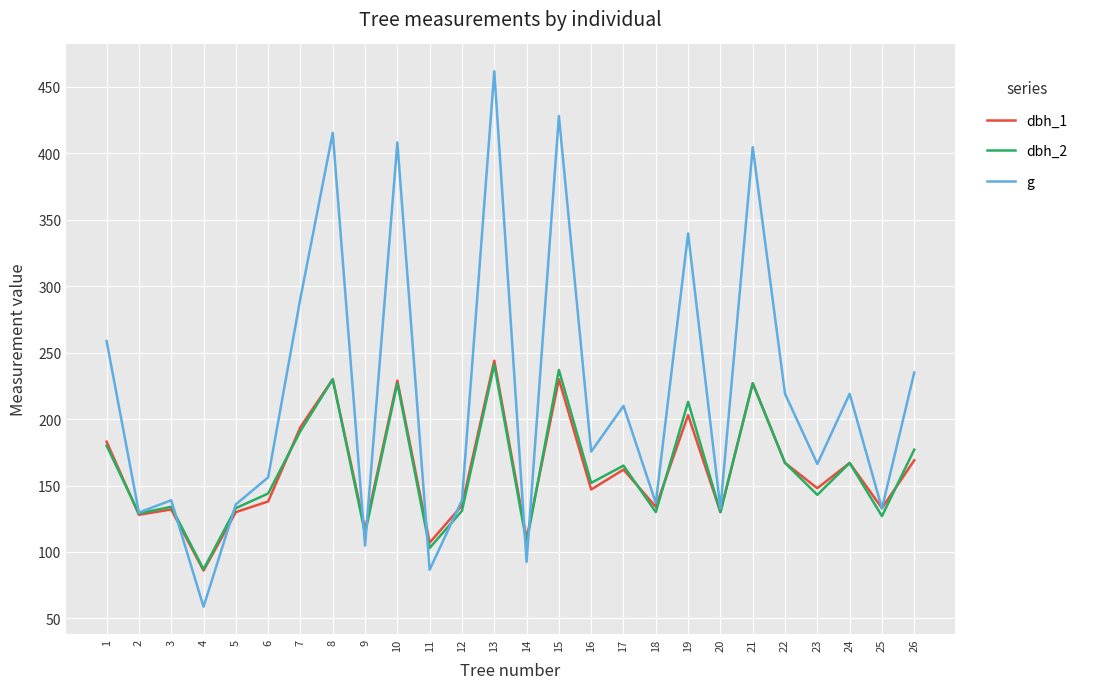

What is the total value across all series at 21?

858.7